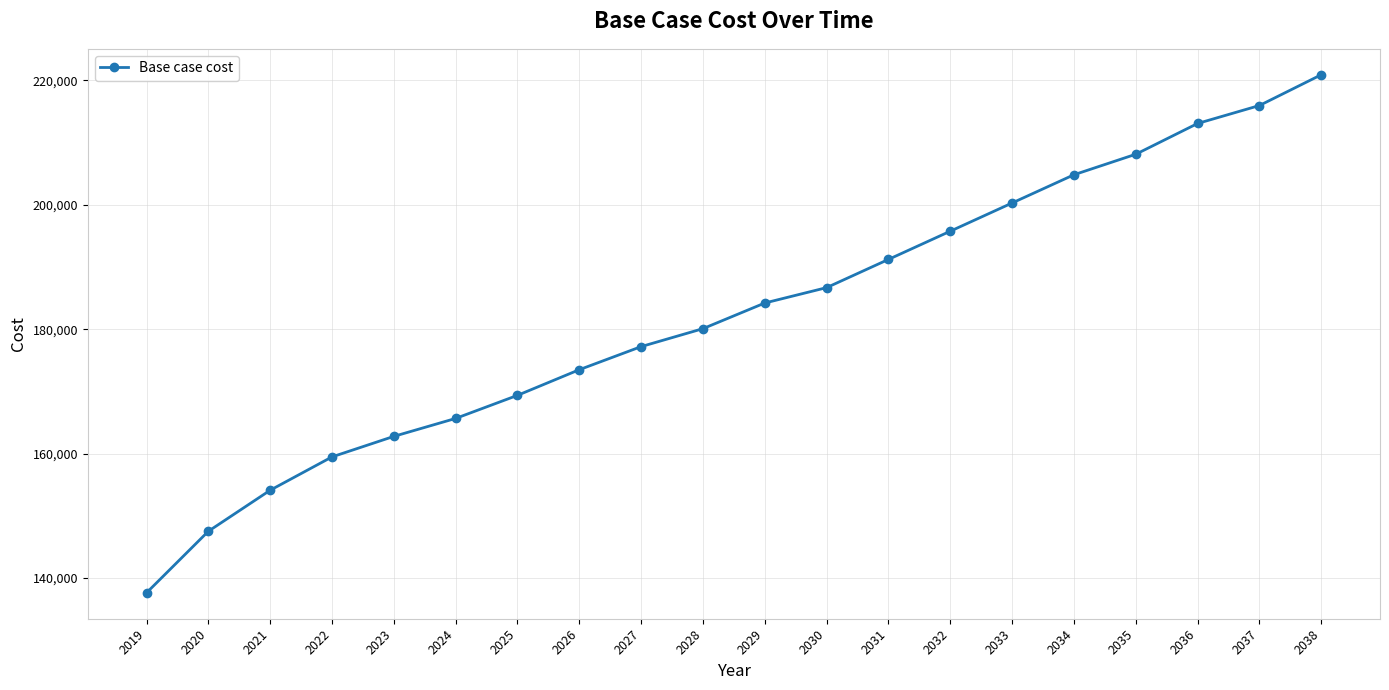

The chart shows a value of 159475.9 at 2022. True or false?

True